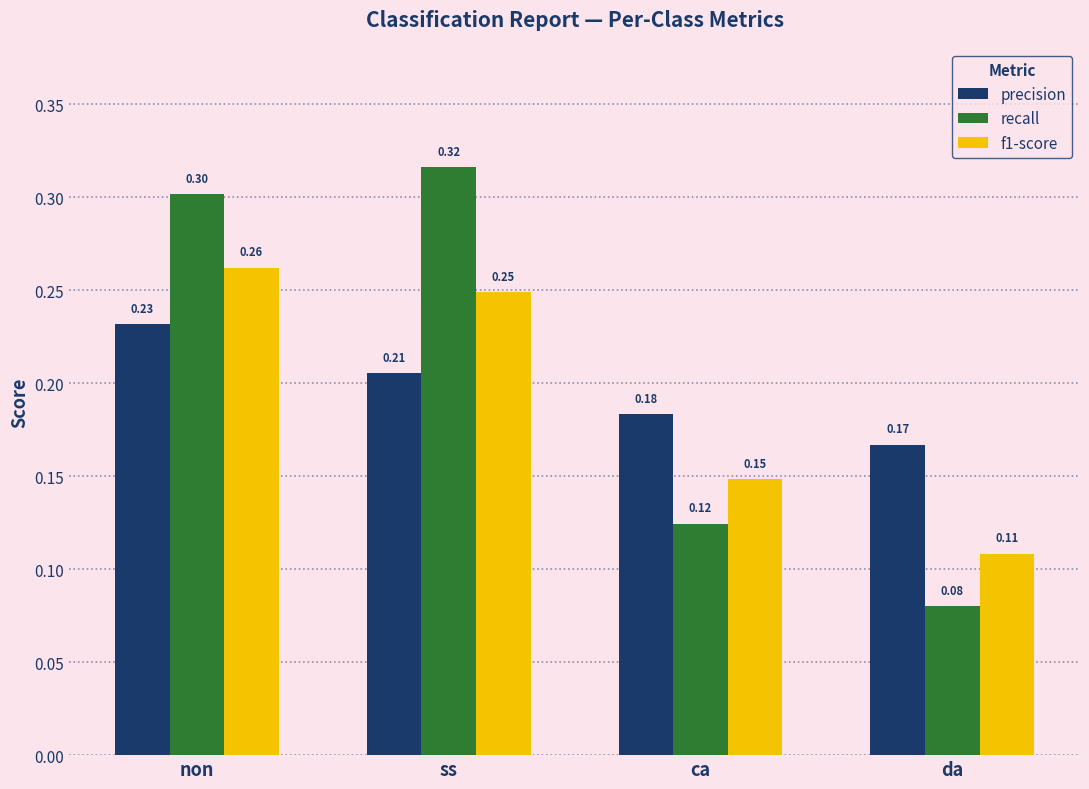

At which label is f1-score closest to 0?

da